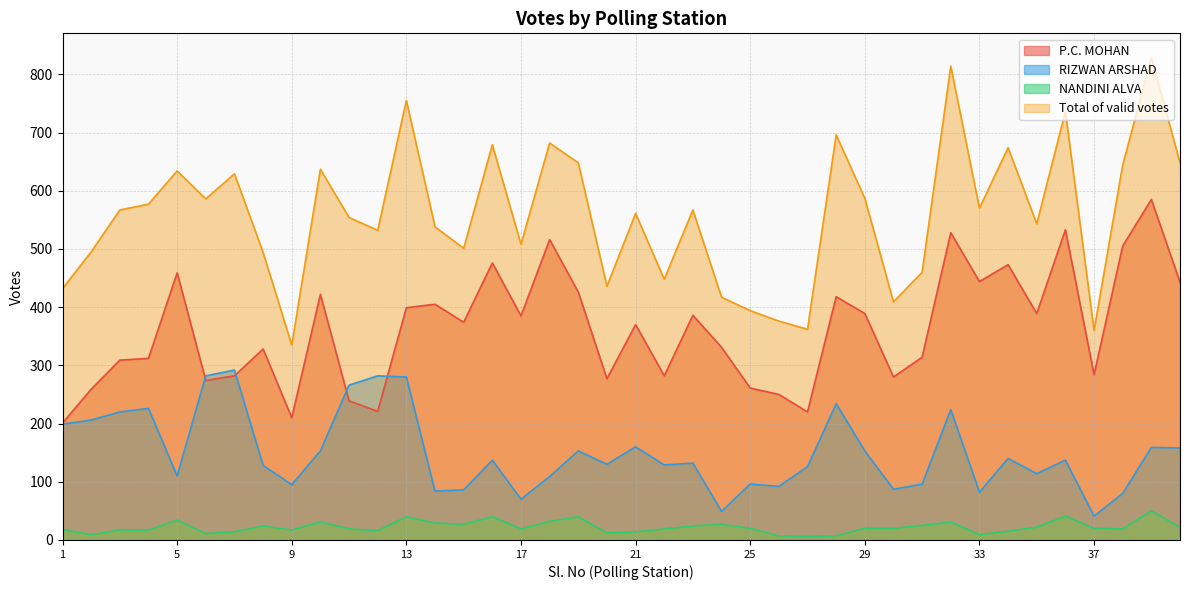

Reading left to right, what are all the values shown in this chart?

P.C. MOHAN: 1=201	2=259	3=309	4=312	5=459	6=274	7=282	8=328	9=210	10=422	11=239	12=221	13=399	14=405	15=374	16=476	17=385	18=516	19=426	20=277	21=370	22=282	23=386	24=331	25=261	26=250	27=220	28=418	29=389	30=280	31=314	32=528	33=444	34=473	35=389	36=533	37=284	38=505	39=585	40=443
RIZWAN ARSHAD: 1=199	2=206	3=220	4=226	5=110	6=282	7=292	8=128	9=95	10=153	11=266	12=282	13=280	14=84	15=86	16=137	17=70	18=109	19=153	20=130	21=160	22=129	23=132	24=49	25=96	26=92	27=126	28=234	29=153	30=87	31=96	32=224	33=82	34=140	35=114	36=137	37=41	38=80	39=159	40=158
NANDINI ALVA: 1=18	2=9	3=17	4=17	5=34	6=11	7=14	8=24	9=17	10=31	11=19	12=16	13=40	14=29	15=27	16=40	17=19	18=32	19=40	20=12	21=14	22=19	23=24	24=27	25=20	26=7	27=6	28=7	29=20	30=20	31=25	32=31	33=9	34=15	35=22	36=41	37=20	38=19	39=50	40=22
Total of valid votes: 1=432	2=495	3=567	4=577	5=634	6=586	7=629	8=494	9=335	10=637	11=554	12=532	13=755	14=538	15=501	16=679	17=508	18=682	19=648	20=436	21=561	22=448	23=567	24=417	25=394	26=376	27=362	28=696	29=587	30=409	31=460	32=814	33=570	34=674	35=543	36=736	37=360	38=644	39=829	40=648